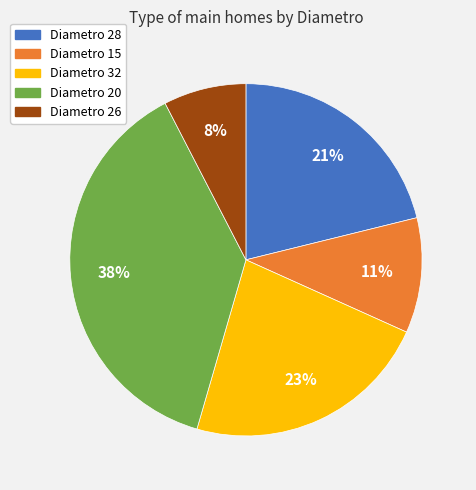

Which category has the biggest portion of the pie?

Diametro 20